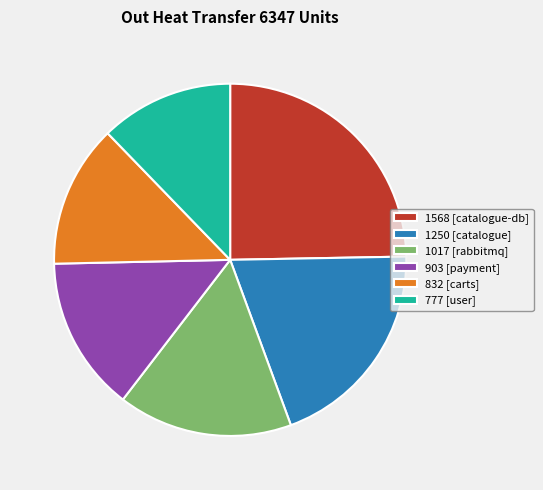

Rank the categories by value from lowest to highest.

777 [user], 832 [carts], 903 [payment], 1017 [rabbitmq], 1250 [catalogue], 1568 [catalogue-db]